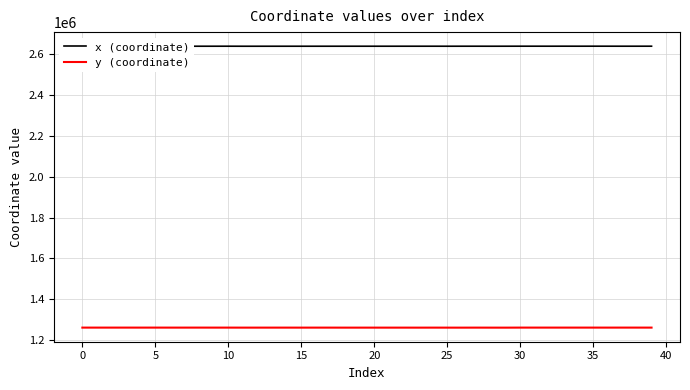

At how many categories does at least one series exceed 2584696?

40